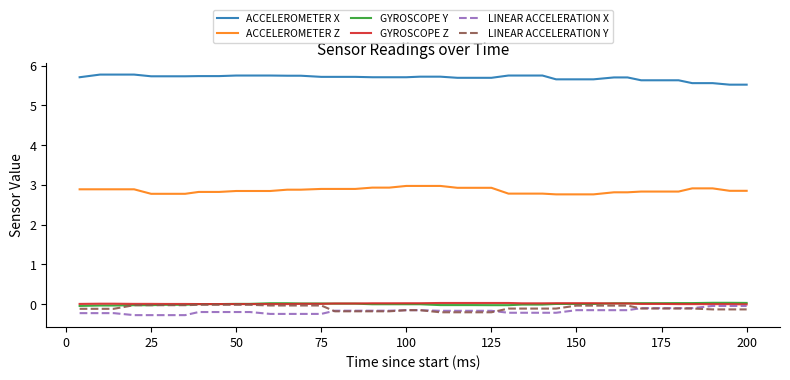

True or false: ACCELEROMETER Z and GYROSCOPE Y intersect in this chart.

False